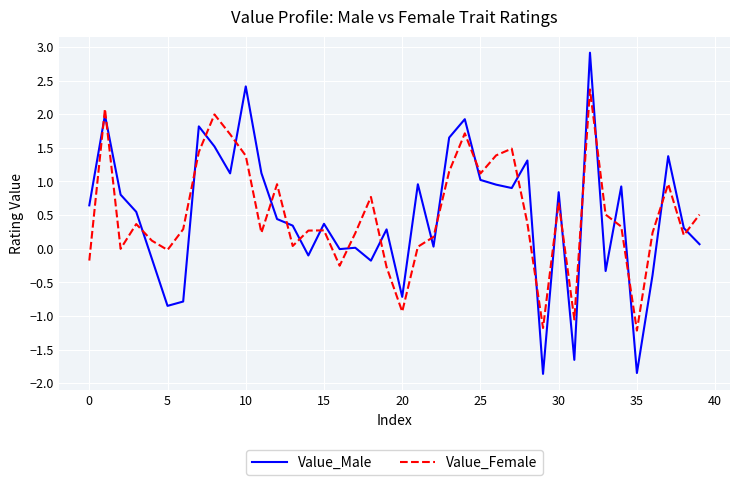

List the series in order of their peak value, lowest first.

Value_Female, Value_Male